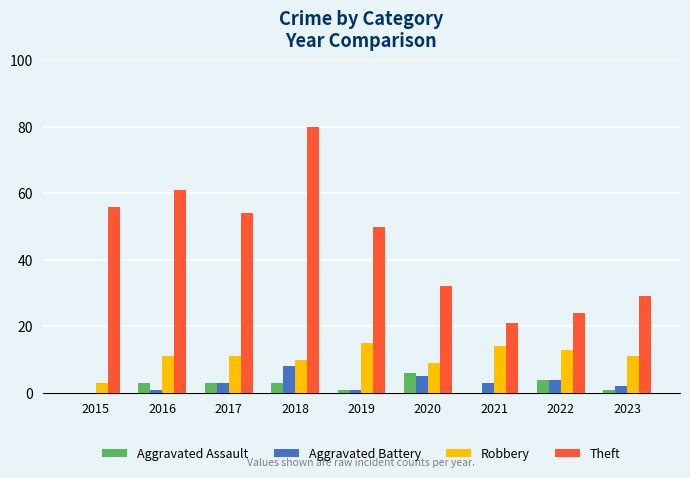

What is the sum of all Aggravated Assault values?

21